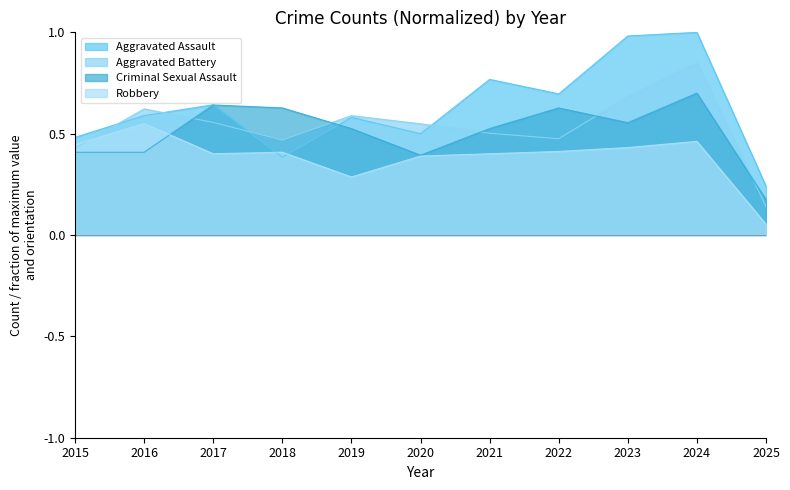

How many intersections are there between Aggravated Battery and Robbery?

1